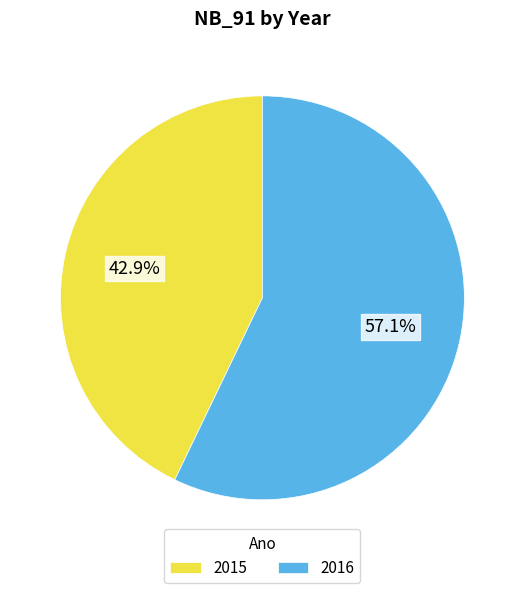

To the nearest percent, what is the combined percentage of 2016 and 2015?

100%